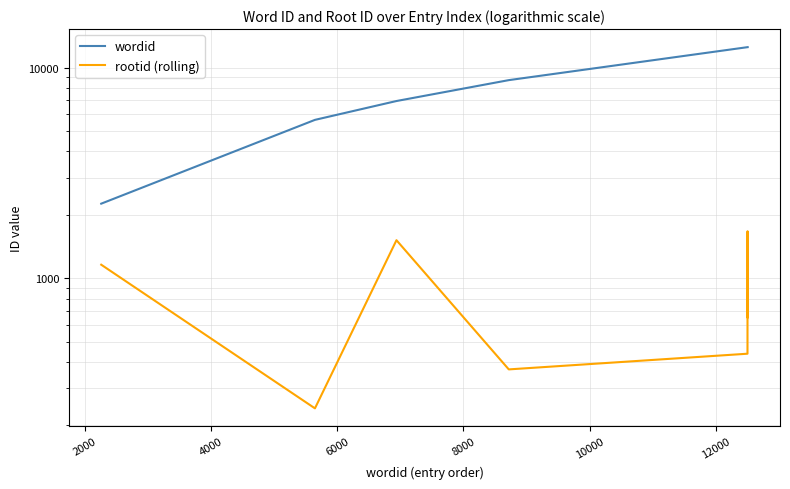

What is the highest value of the rootid (rolling) series?

1671